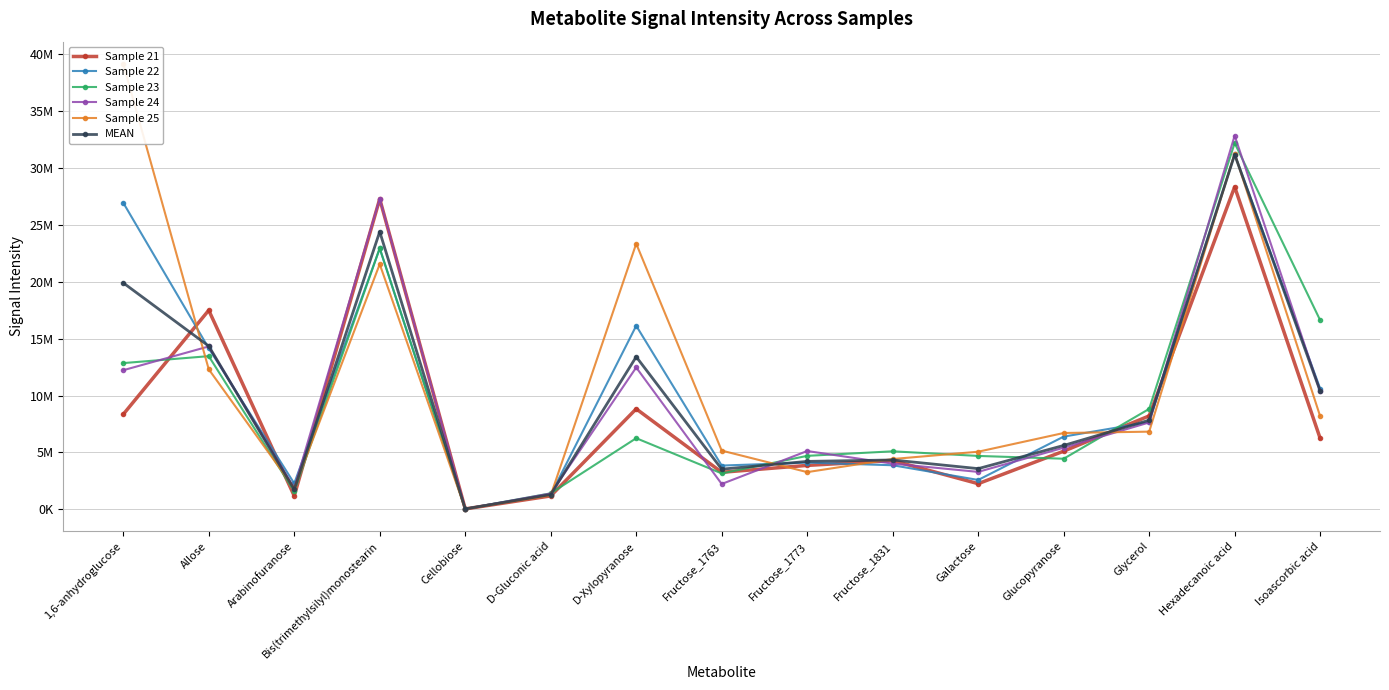

List the labels in order of Sample 24 value, smallest first.

Cellobiose, D-Gluconic acid, Arabinofuranose, Fructose_1763, Galactose, Fructose_1831, Fructose_1773, Glucopyranose, Glycerol, Isoascorbic acid, 1,6-anhydroglucose, D-Xylopyranose, Allose, Bis(trimethylsilyl)monostearin, Hexadecanoic acid